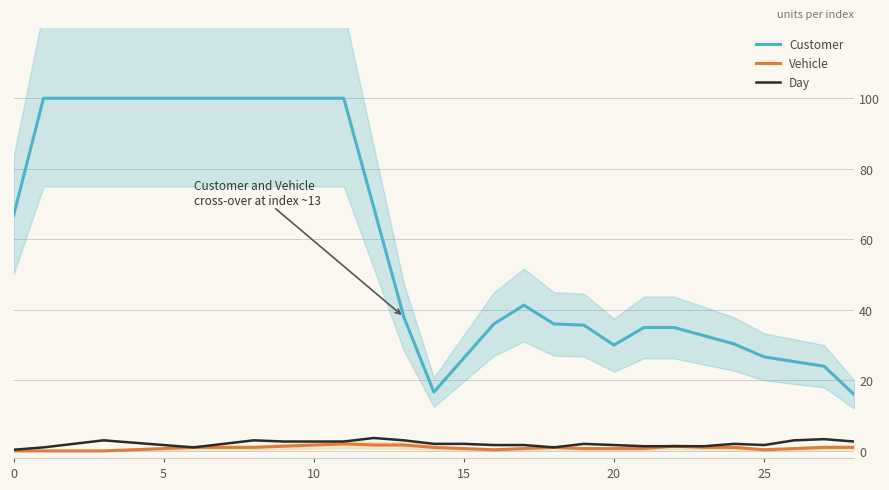

The Customer series shows 26.7 at 25. True or false?

True